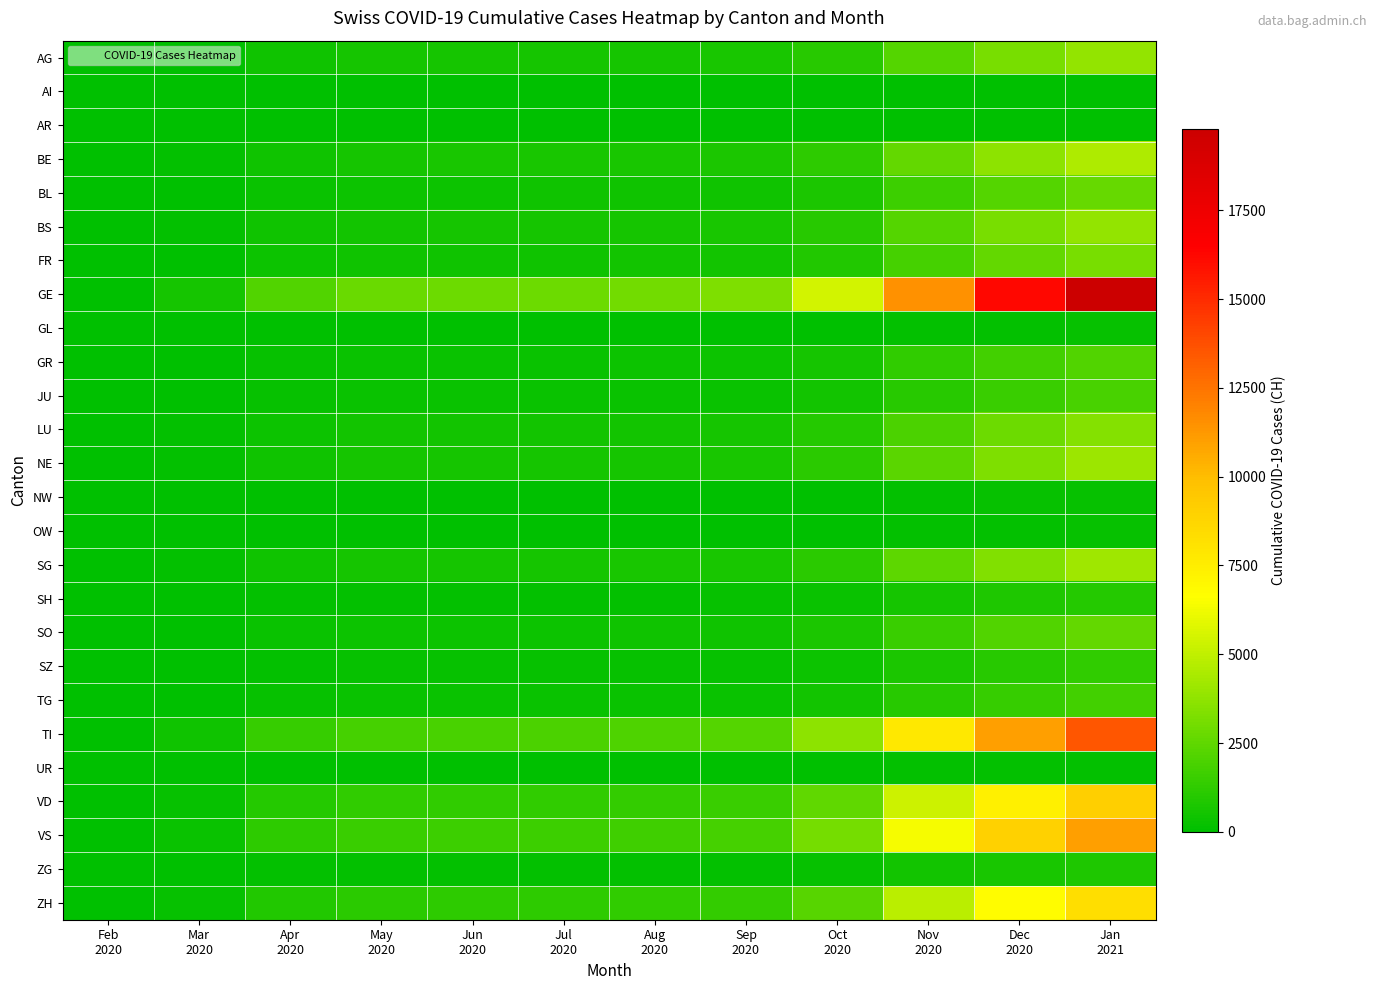

What is the total value across all series at Mar
2020?

2564